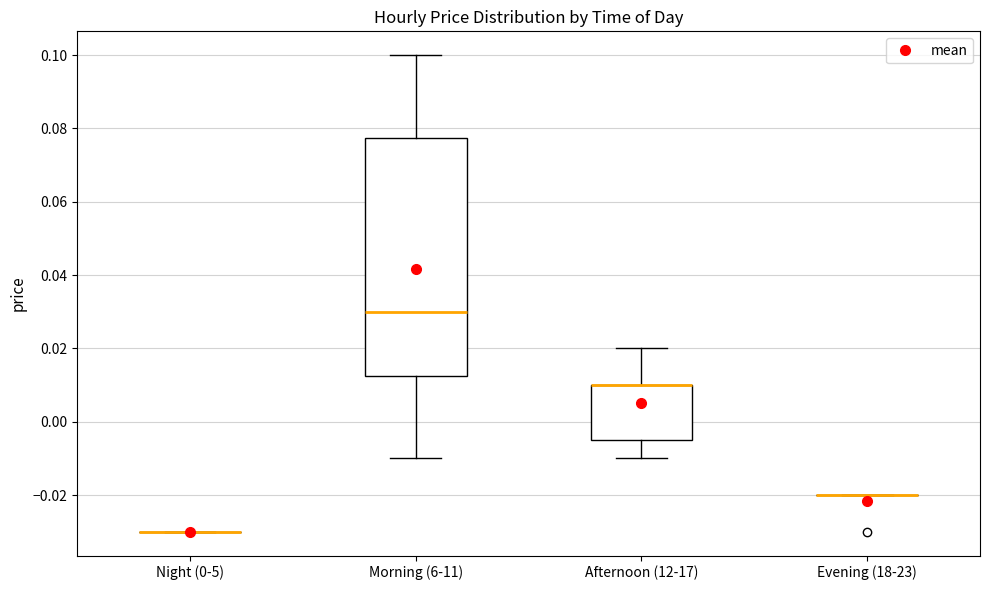

Reading left to right, read every box against the y-axis: the position of its median line, the range the box covers, and the ends of its whiskers. The values are not printed on the chart, so give them approximately, as read against the axis.

Night (0-5): box collapsed to a line at -0.030, whiskers -0.030 to -0.030
Morning (6-11): median 0.030, box 0.012 to 0.078, whiskers -0.010 to 0.100
Afternoon (12-17): median 0.010 (drawn on the box's upper edge), box -0.004 to 0.010, whiskers -0.010 to 0.020
Evening (18-23): box collapsed to a line at -0.020, whiskers -0.020 to -0.020